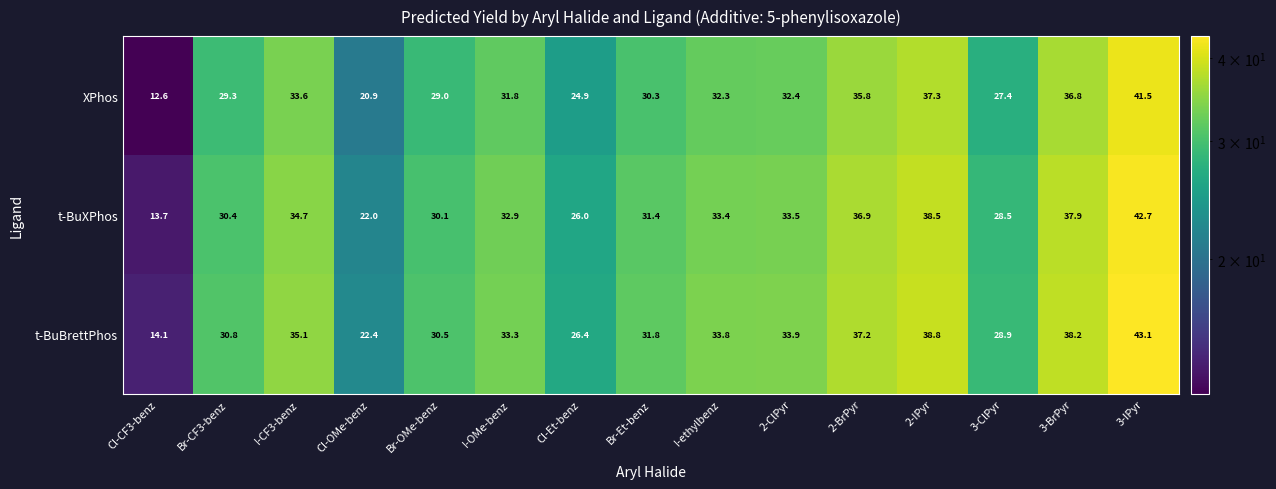

What is the total value across all series at Cl-CF3-benz?

40.4